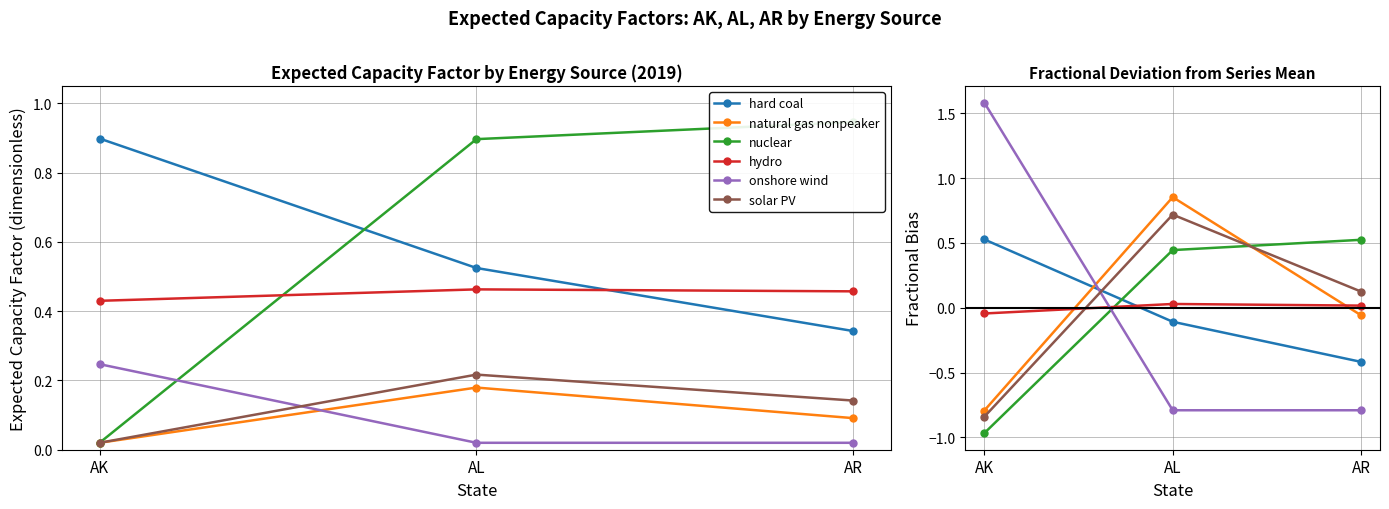

What is the value of the onshore wind point at the 3rd from the left?

-0.8